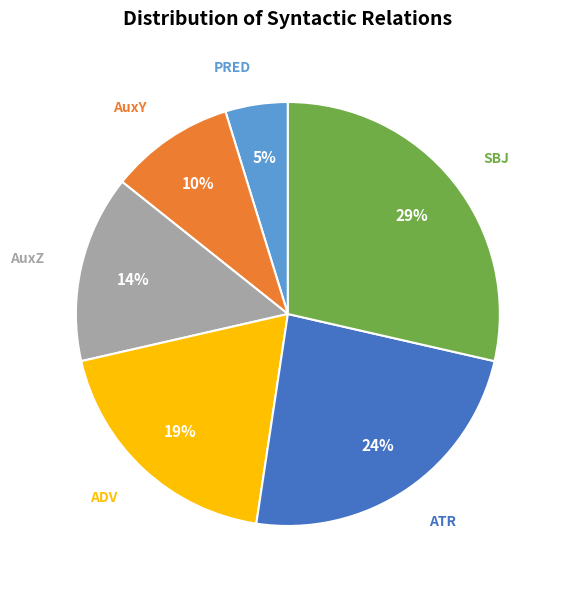

Count the number of slices in the pie.

6